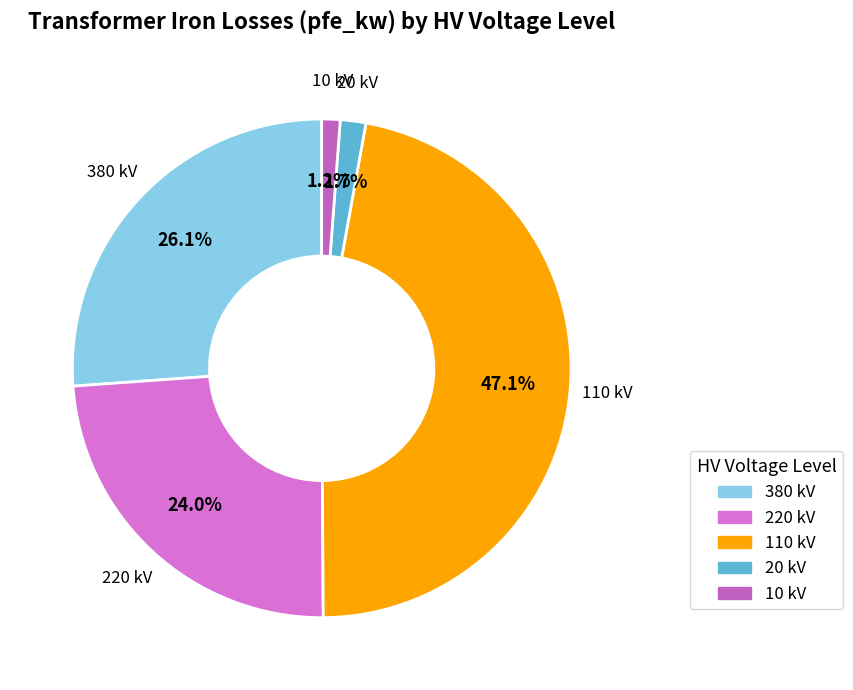

To the nearest percent, what is the combined percentage of 110 kV and 10 kV?

48%